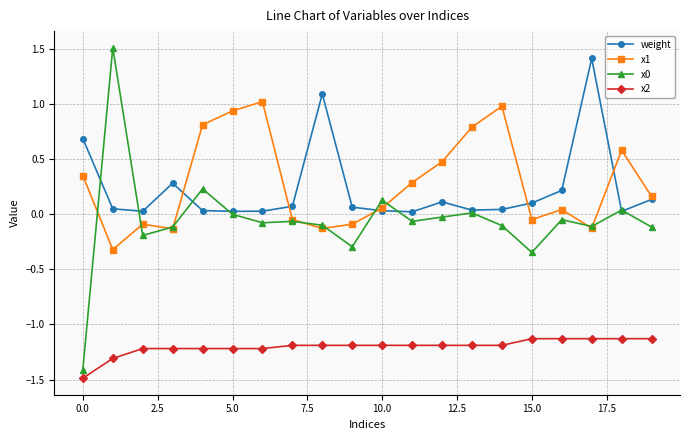

True or false: x2 and weight intersect in this chart.

False